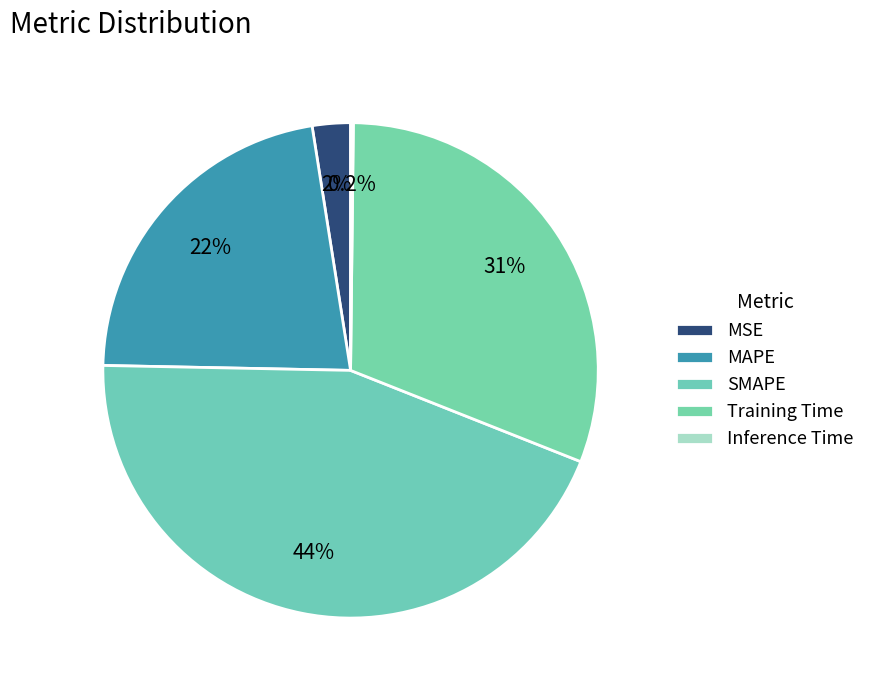

To the nearest percent, what is the combined percentage of MSE and MAPE?

25%